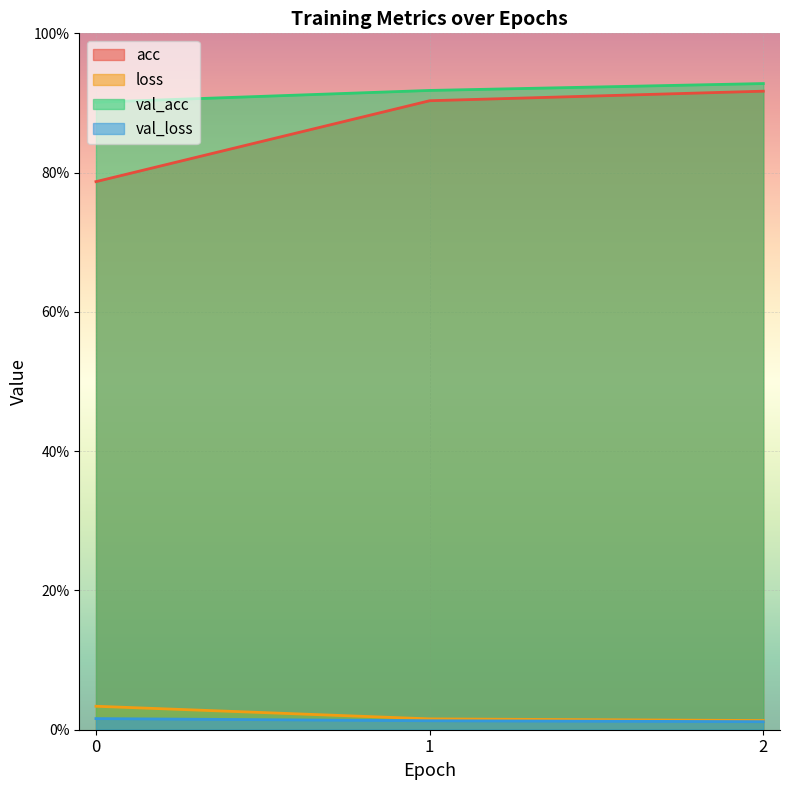

What is the value of the val_acc point at the 1st from the left?

0.9